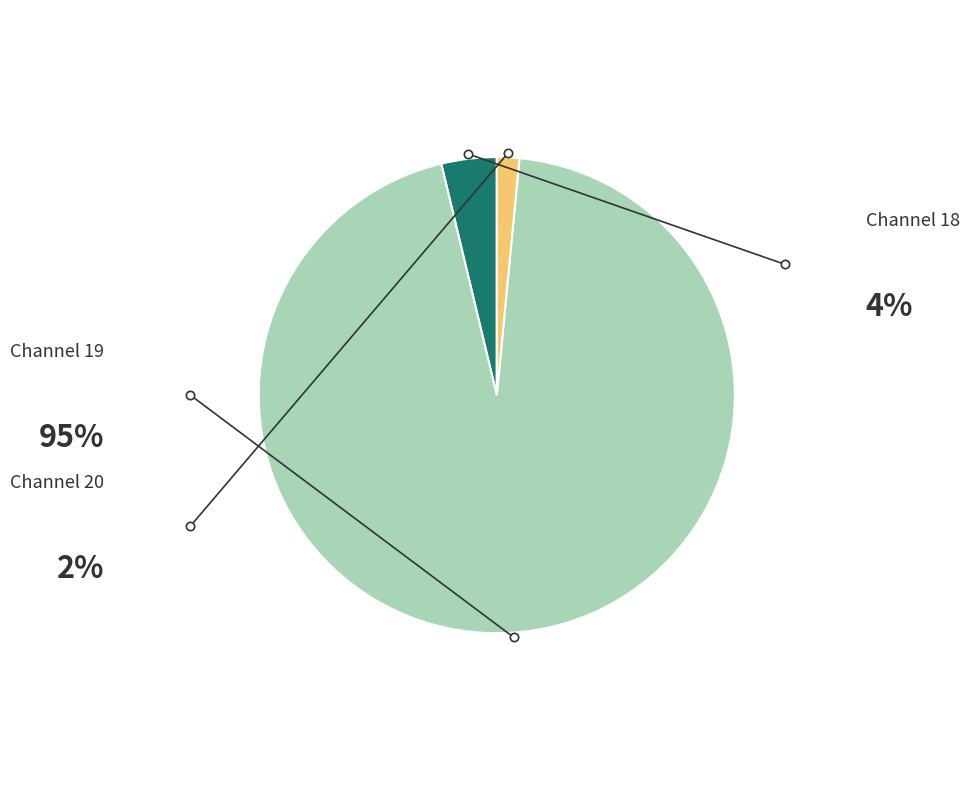

True or false: Channel 18 accounts for 4% of the total.

True